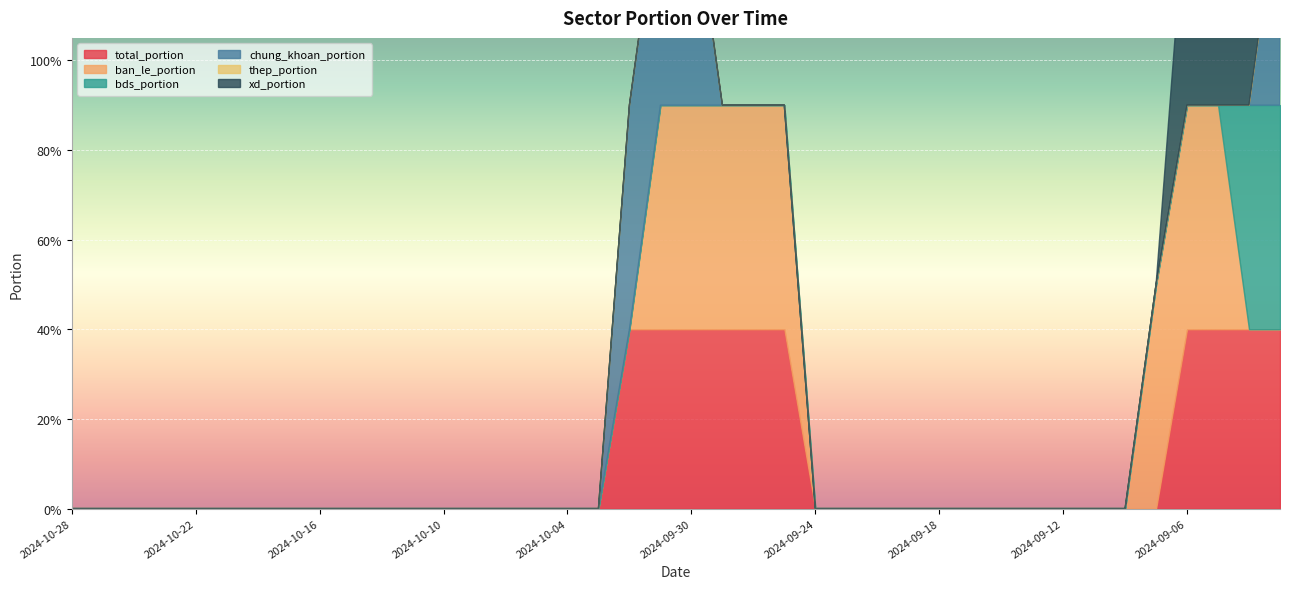

What is the label of the 18th point from the left?

2024-10-03